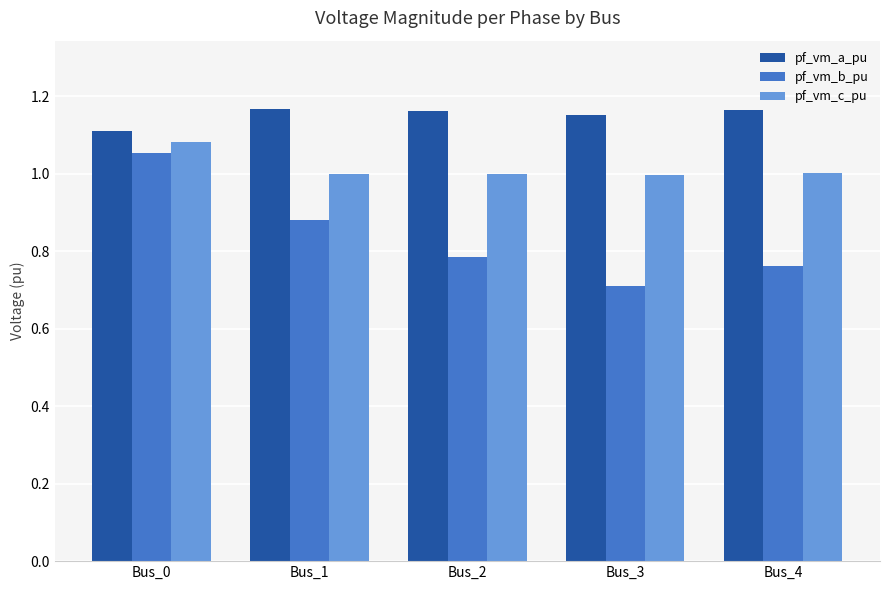

What is the sum of all pf_vm_b_pu values?

4.2